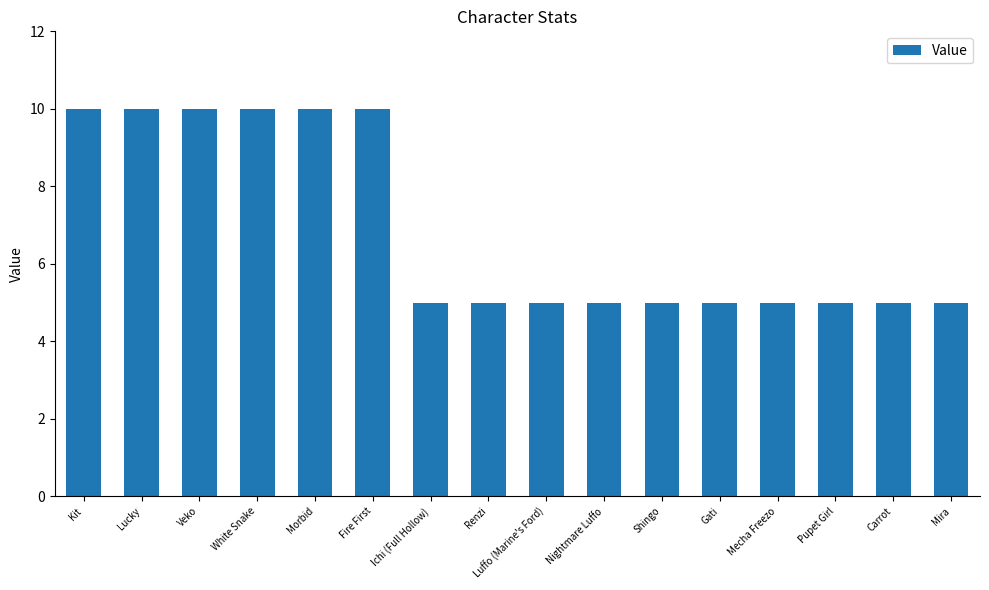

What is the ratio of the value at Pupet Girl to the value at Renzi?

1.0